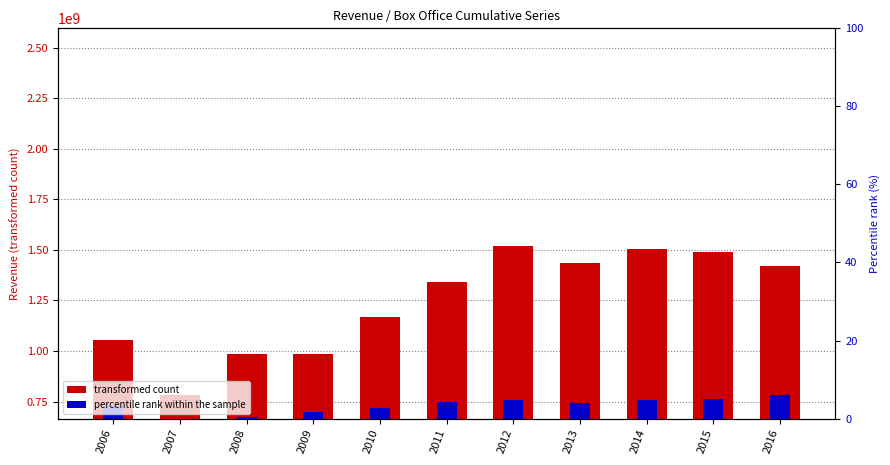

Rank the series at 2011 from highest to lowest value.

col_1 (transformed count), col_4 (percentile rank within sample)